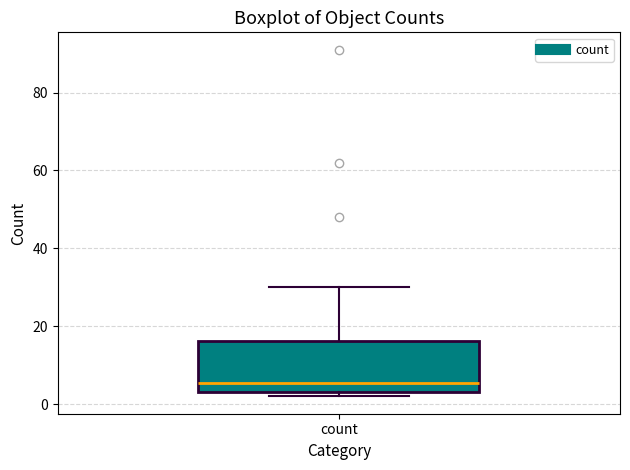

Where is the upper edge of the box for count on the y-axis? The values are not printed on the chart, so give them approximately, as read against the axis.

16